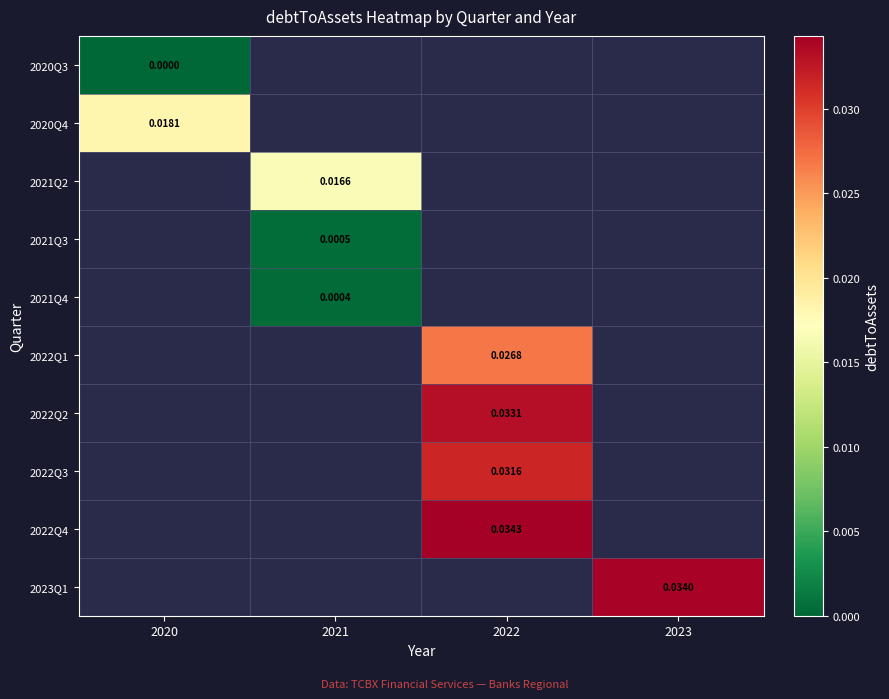

The 2021Q4 series shows 0.0 at 2021. True or false?

False